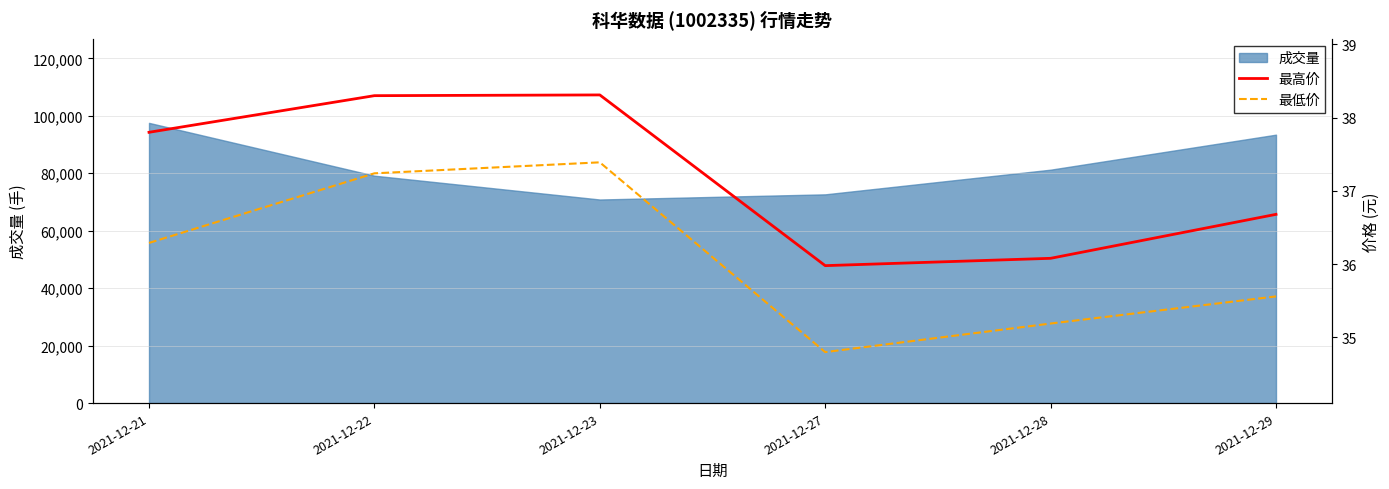

What is the value of the 最高价 point at the 2nd from the left?

38.3